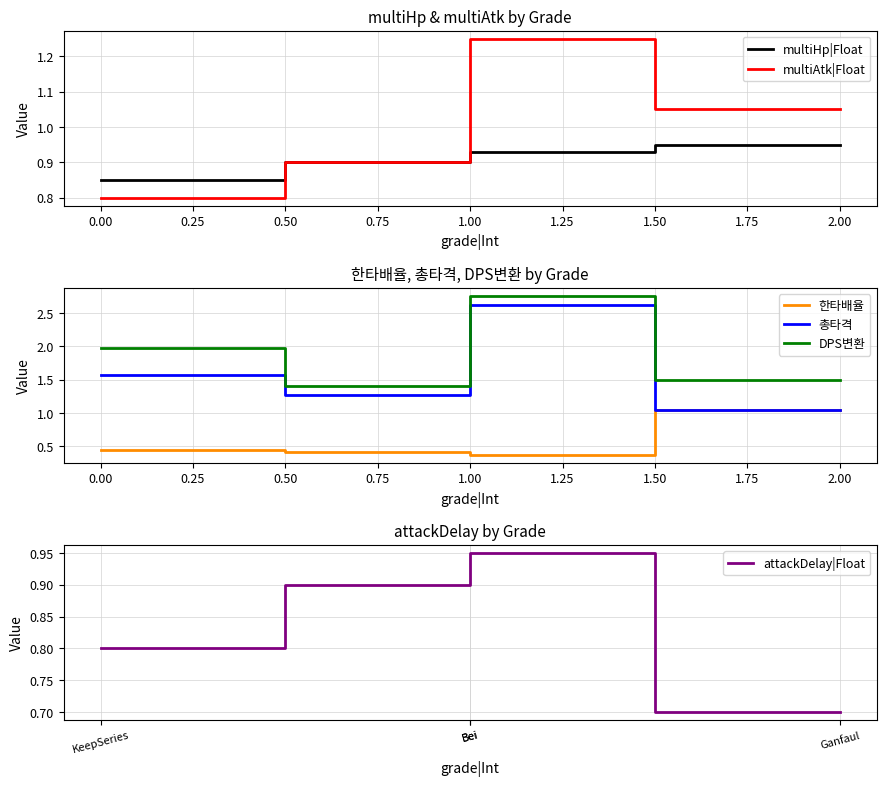

Which series has the largest range (max minus min)?

총타격